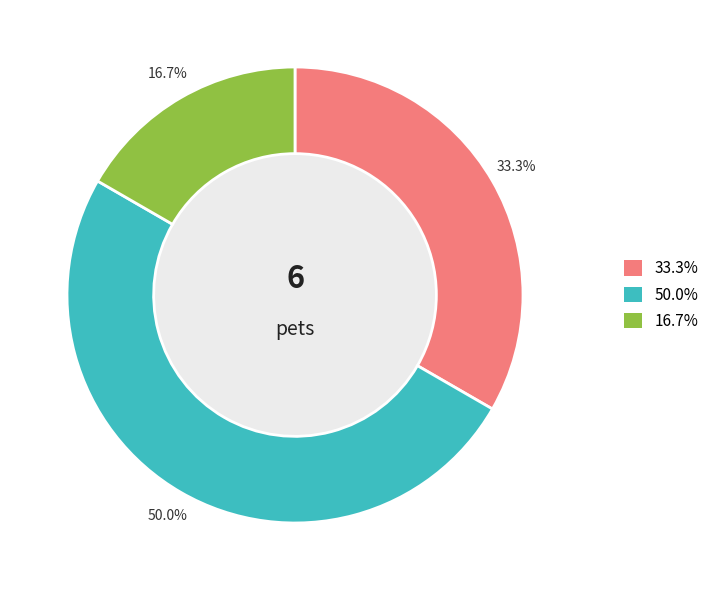

Count the number of slices in the pie.

3